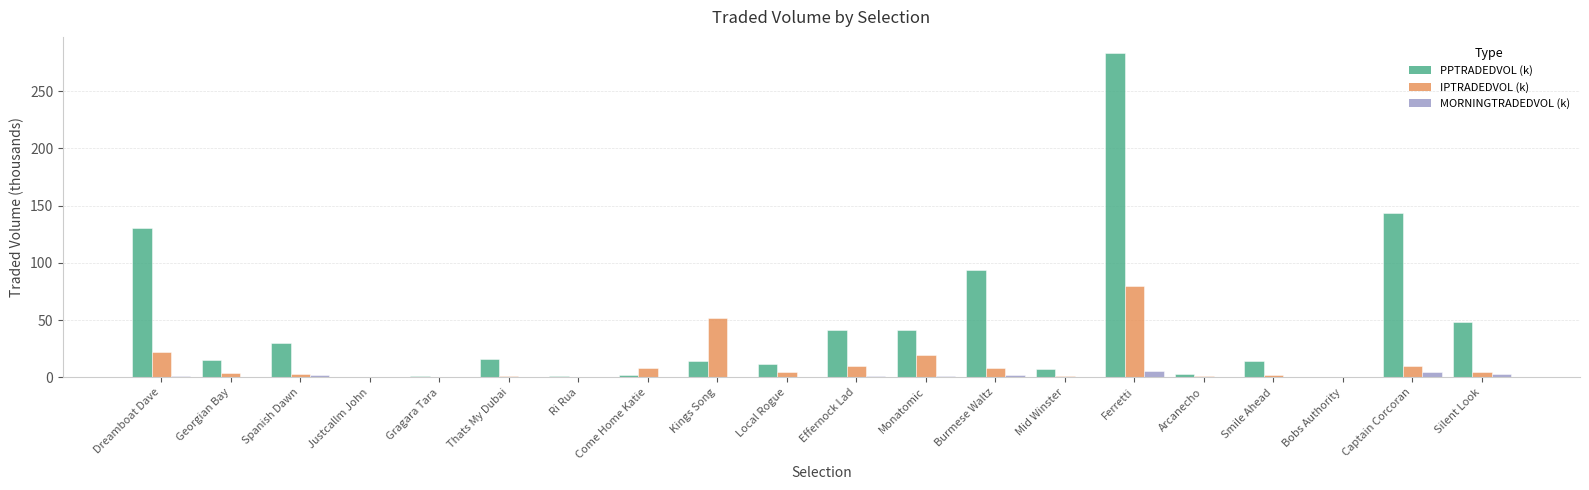

The PPTRADEDVOL (k) series shows 435.2 at Ferretti. True or false?

False